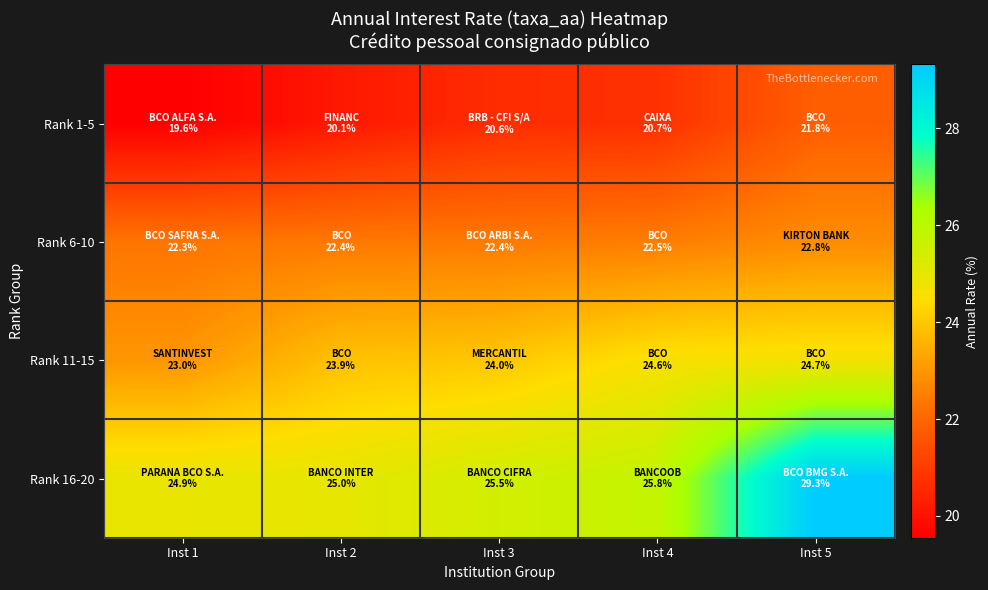

Reading left to right, list all the values displayed in this chart.

Rank 1-5: Inst 1=19.6	Inst 2=20.1	Inst 3=20.6	Inst 4=20.7	Inst 5=21.8
Rank 6-10: Inst 1=22.3	Inst 2=22.4	Inst 3=22.4	Inst 4=22.5	Inst 5=22.8
Rank 11-15: Inst 1=23.0	Inst 2=23.9	Inst 3=24.0	Inst 4=24.6	Inst 5=24.7
Rank 16-20: Inst 1=24.9	Inst 2=25.0	Inst 3=25.5	Inst 4=25.8	Inst 5=29.3